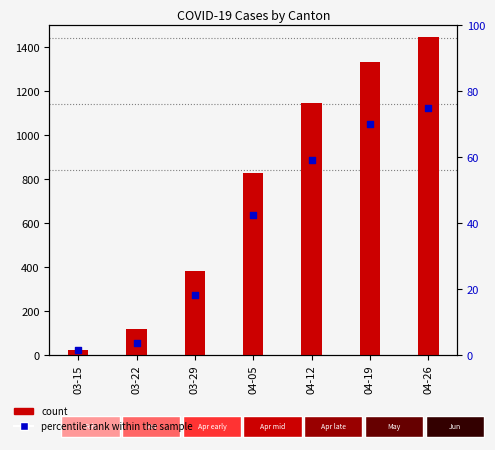

Which series contains the lowest Y value?

percentile rank within the sample